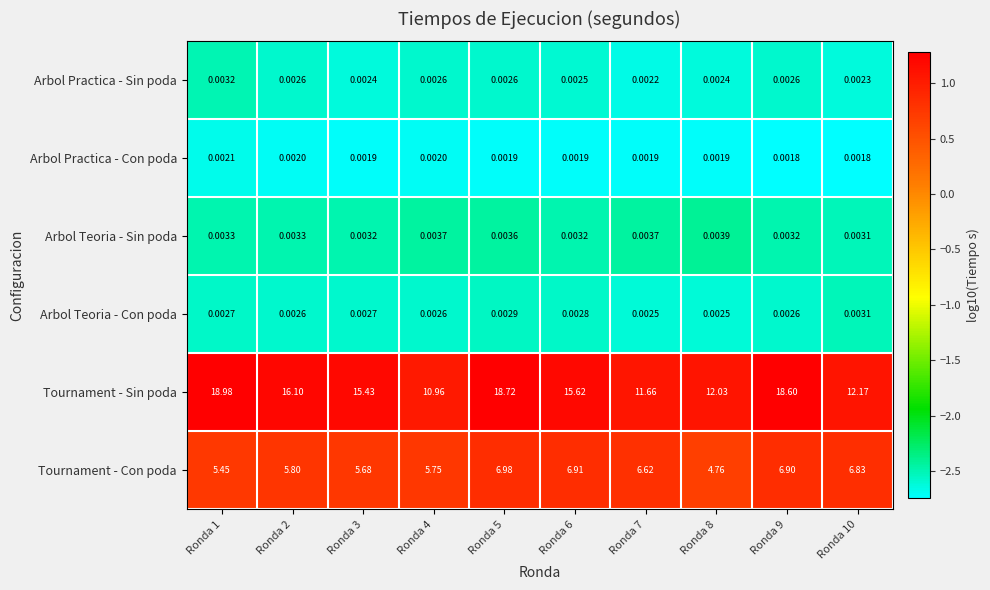

Count the number of categories in the chart.

10